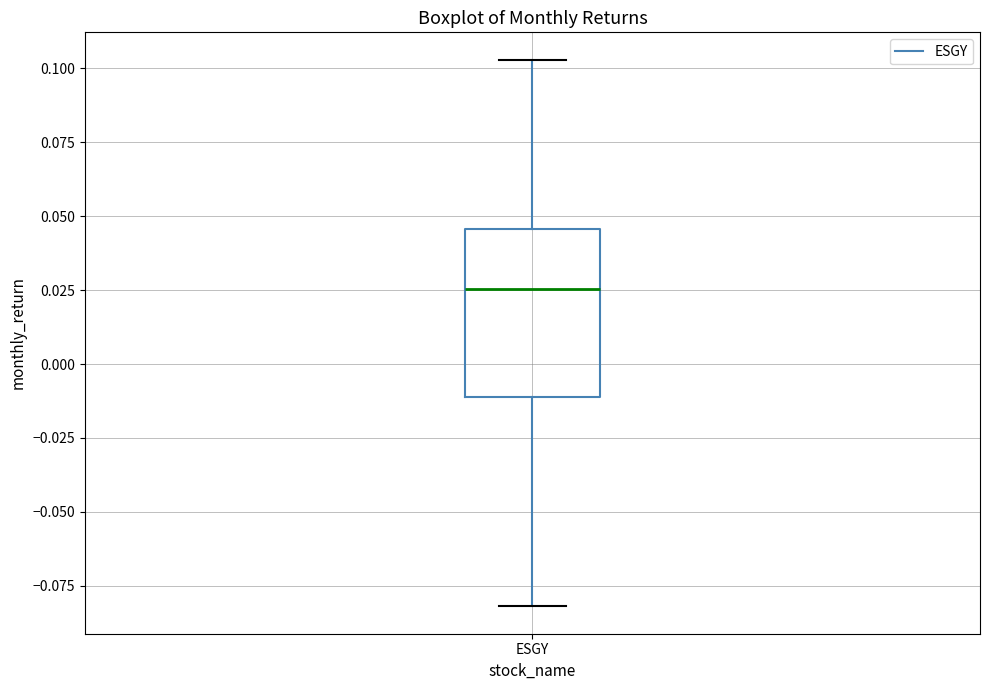

Read this box plot against the y-axis: the position of the median line, the range covered by the box, and the ends of both whiskers. The values are not printed on the chart, so give them approximately, as read against the axis.

median 0.025, box -0.010 to 0.045, whiskers -0.080 to 0.105